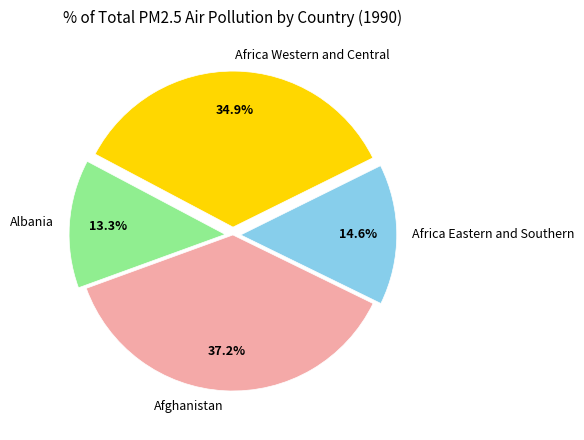

Which category has the smallest portion of the pie?

Albania